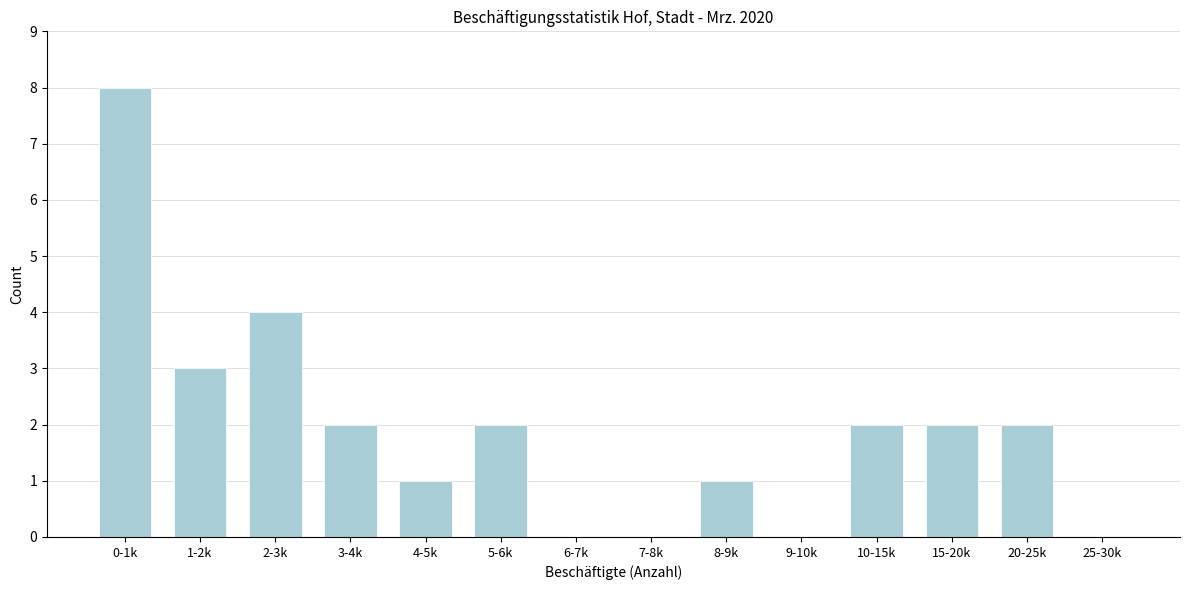

Reading left to right, transcribe all the data shown in this chart.

0-1k=8	1-2k=3	2-3k=4	3-4k=2	4-5k=1	5-6k=2	6-7k=0	7-8k=0	8-9k=1	9-10k=0	10-15k=2	15-20k=2	20-25k=2	25-30k=0